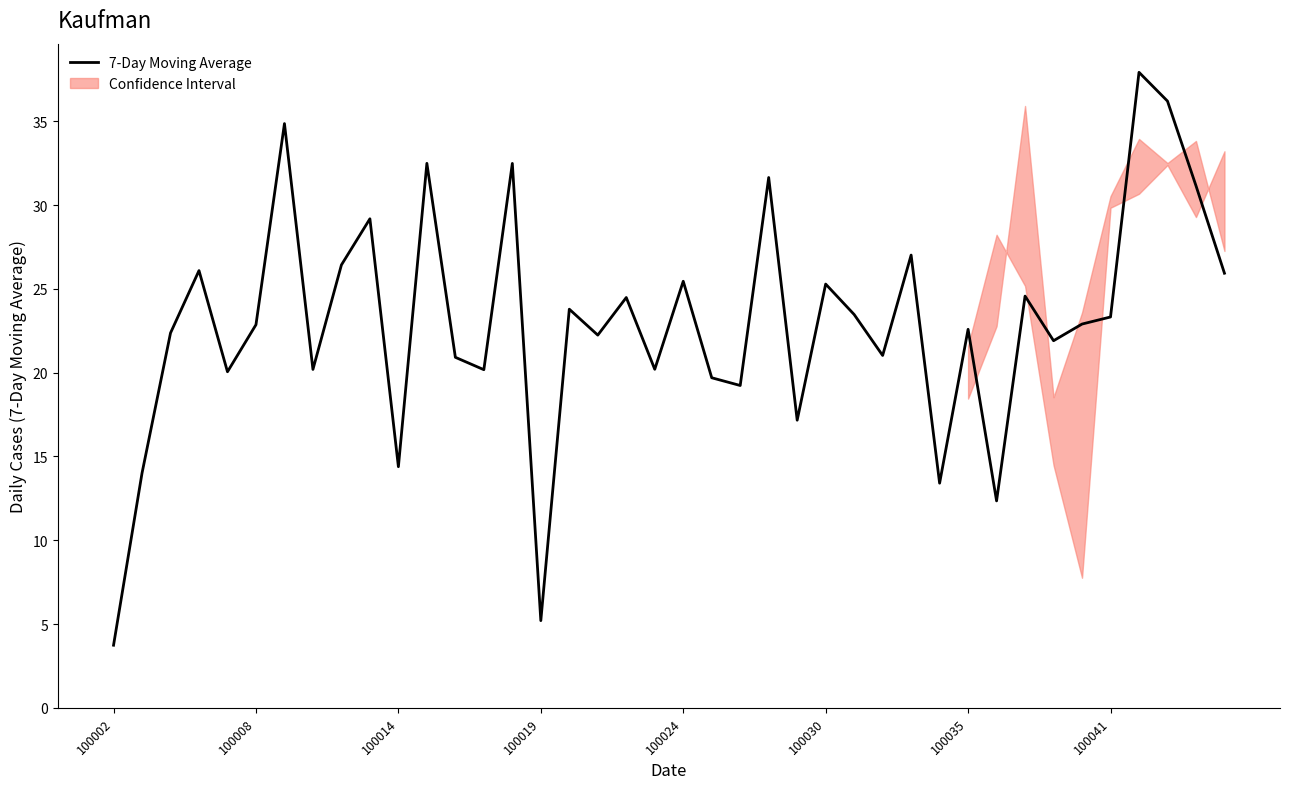

What is the average value?

23.0